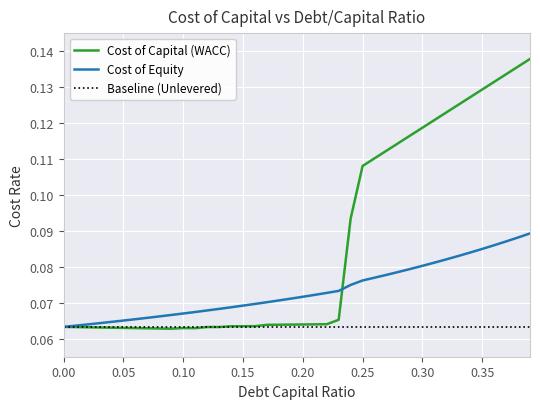

List the series in order of their peak value, lowest first.

Baseline (Unlevered), Cost of Equity, Cost of Capital (WACC)